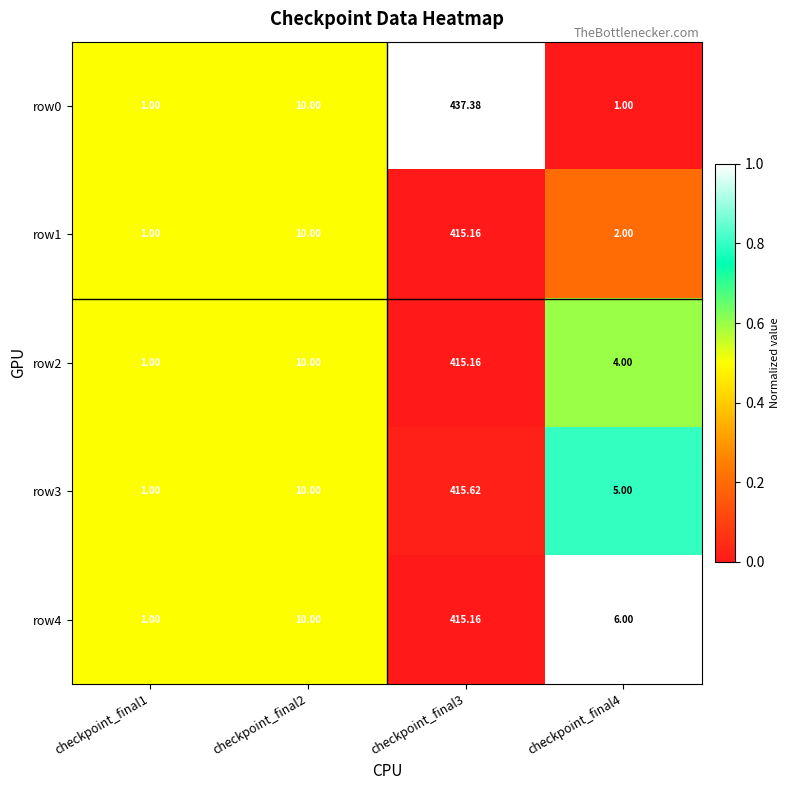

Reading right to left, what are all the values shown in this chart?

row0: checkpoint_final4=1.0	checkpoint_final3=437.4	checkpoint_final2=10.0	checkpoint_final1=1.0
row1: checkpoint_final4=2.0	checkpoint_final3=415.2	checkpoint_final2=10.0	checkpoint_final1=1.0
row2: checkpoint_final4=4.0	checkpoint_final3=415.2	checkpoint_final2=10.0	checkpoint_final1=1.0
row3: checkpoint_final4=5.0	checkpoint_final3=415.6	checkpoint_final2=10.0	checkpoint_final1=1.0
row4: checkpoint_final4=6.0	checkpoint_final3=415.2	checkpoint_final2=10.0	checkpoint_final1=1.0